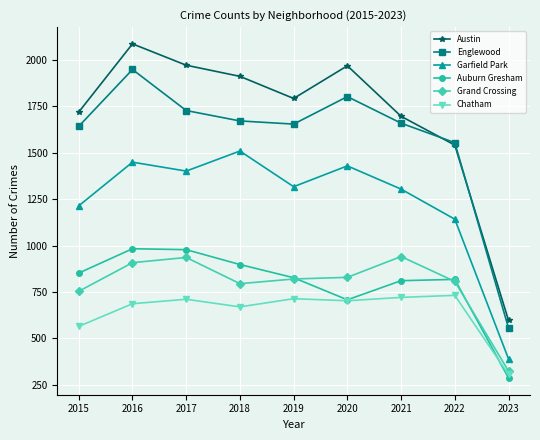

What is the minimum value for Austin?

597